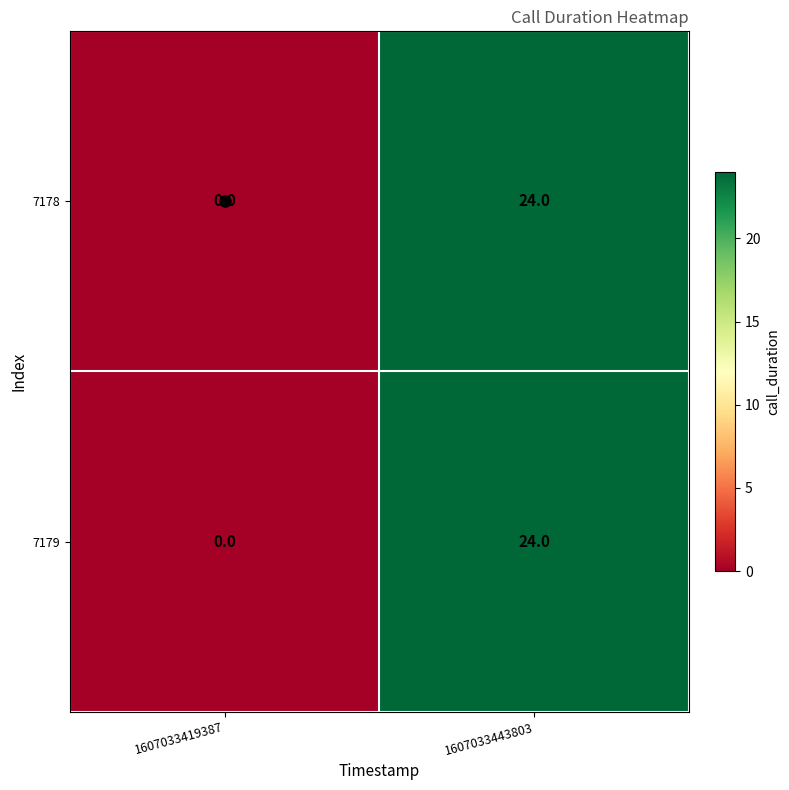

List the labels in order of 7178 value, smallest first.

1607033419387, 1607033443803